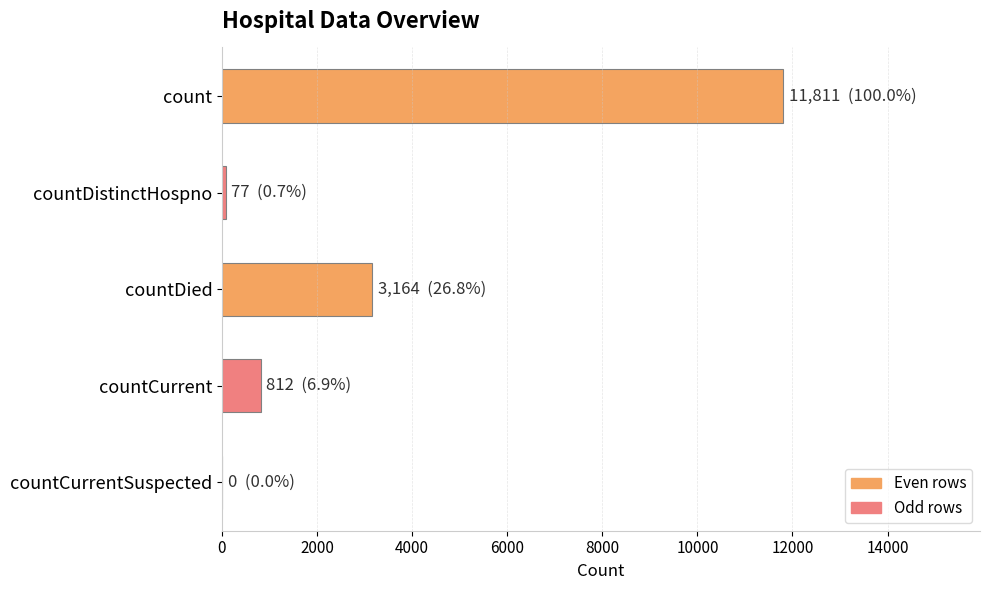

Count the number of categories in the chart.

5